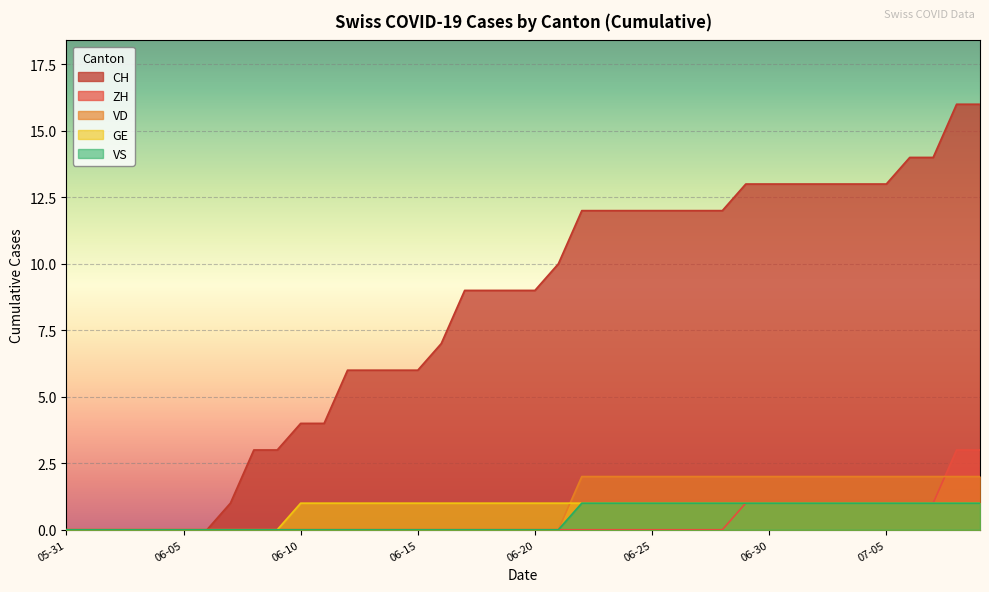

True or false: CH and VD cross at least once.

False